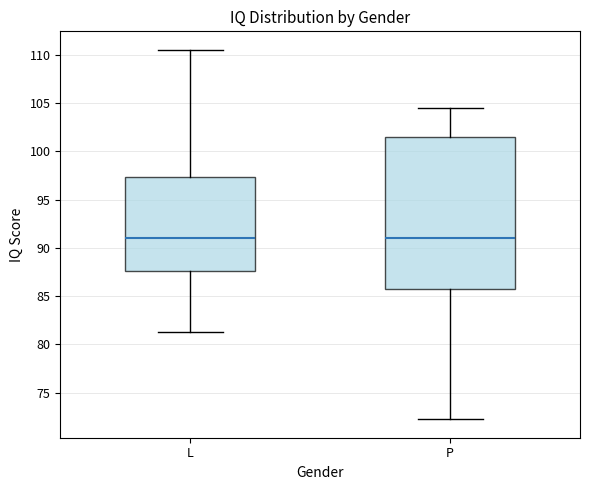

Reading left to right, transcribe this box plot: for each box, give where its median line is, the range the box spans, and where its two whiskers end, as read against the y-axis. The values are not printed on the chart, so give them approximately, as read against the axis.

L: median 91.0, box 87.5 to 97.5, whiskers 81.5 to 110.5
P: median 91.0, box 86.0 to 101.5, whiskers 72.5 to 104.5